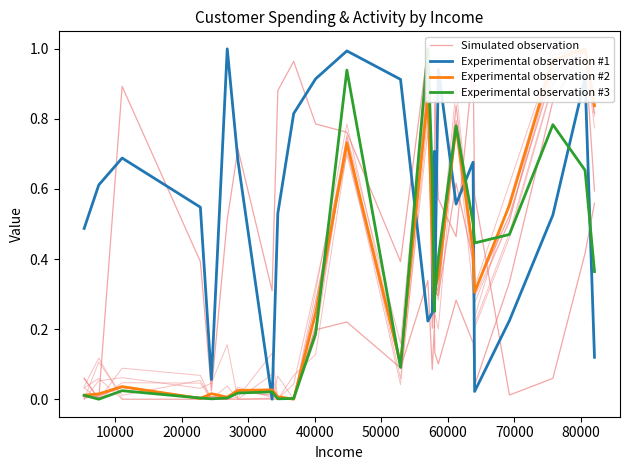

At how many categories does at least one series exceed 0?

25